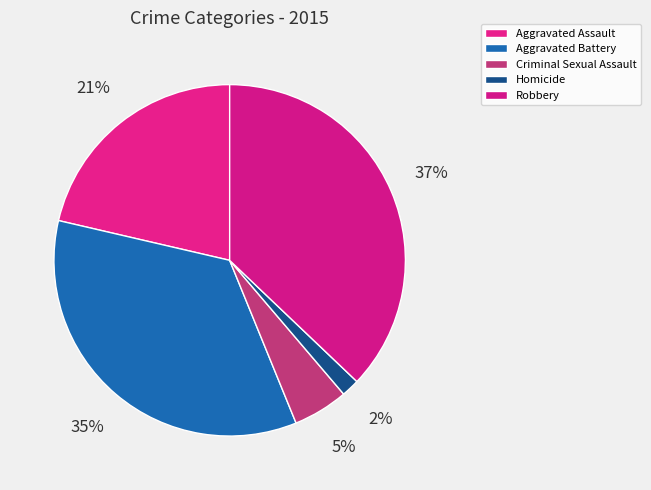

The Criminal Sexual Assault slice represents 5% of the pie. True or false?

True